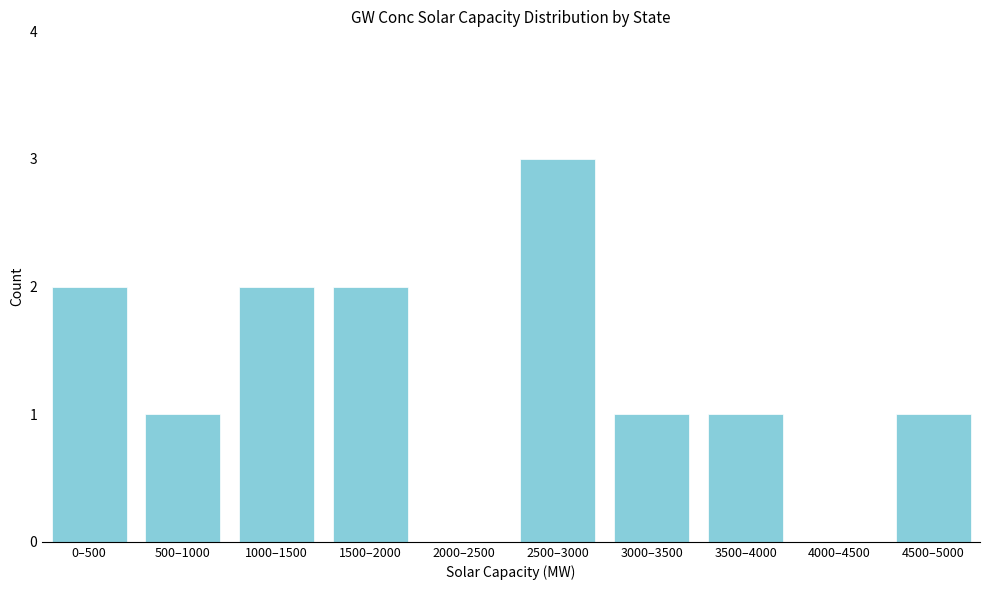

Reading left to right, extract all data points from this chart.

0–500=2	500–1000=1	1000–1500=2	1500–2000=2	2000–2500=0	2500–3000=3	3000–3500=1	3500–4000=1	4000–4500=0	4500–5000=1